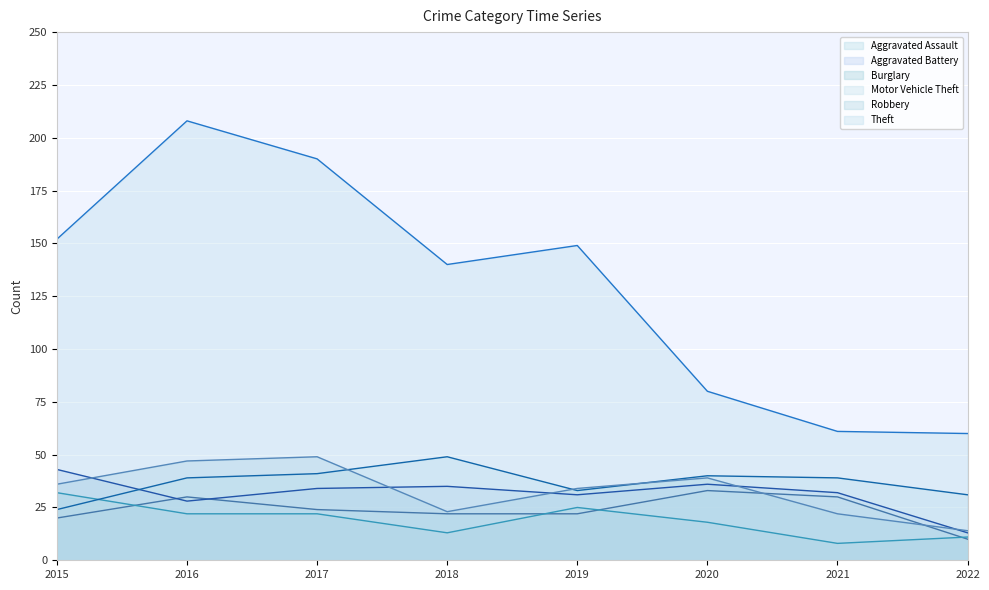

What is the difference between the maximum and minimum values in the Aggravated Assault series?

23